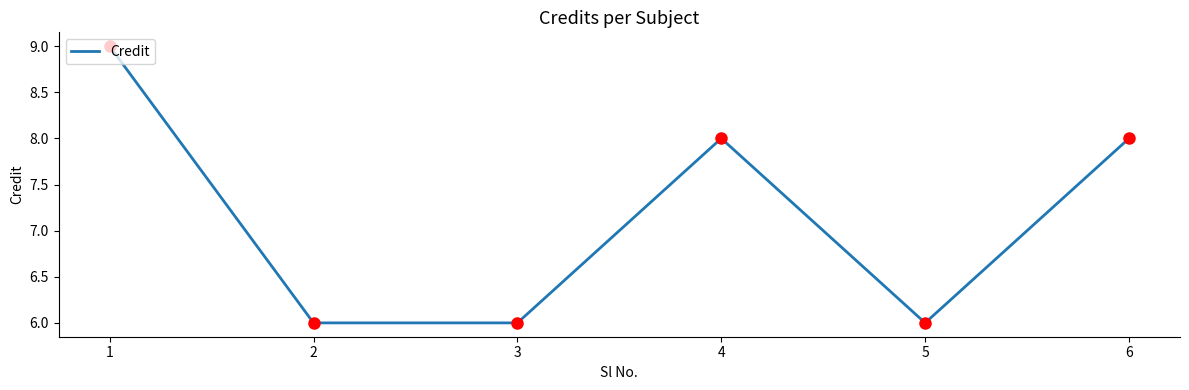

Approximately how many times larger is the value at 6 compared to 1?

0.9